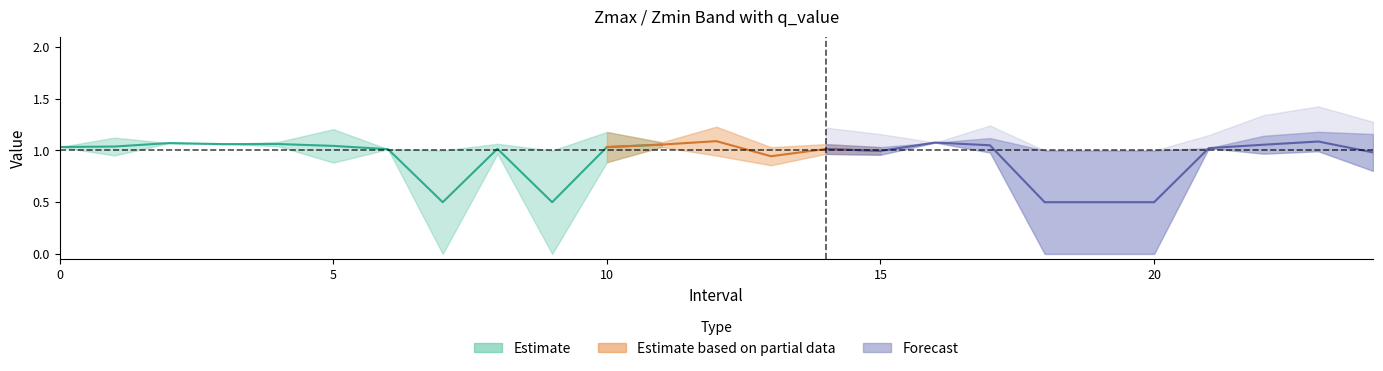

Does the chart have visible grid lines?

No